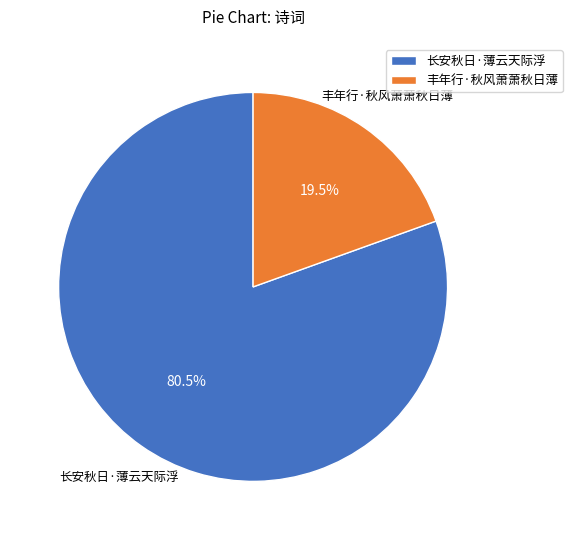

Which category has the smallest portion of the pie?

丰年行·秋风萧萧秋日薄